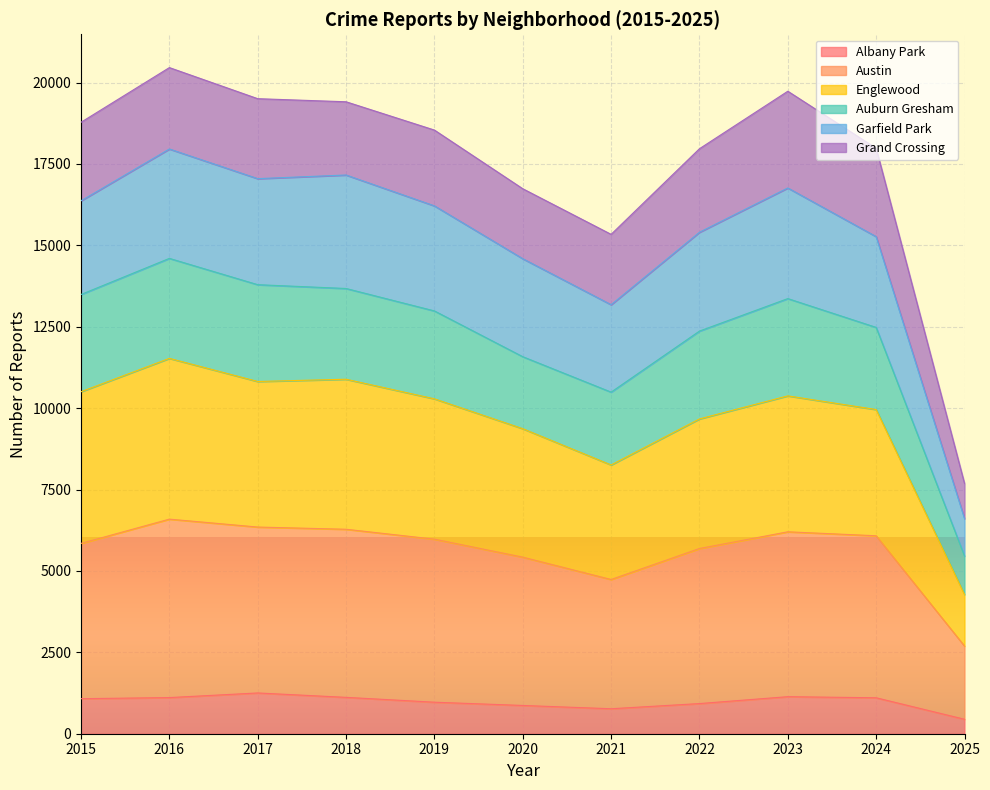

What is the lowest value of the Albany Park series?

444